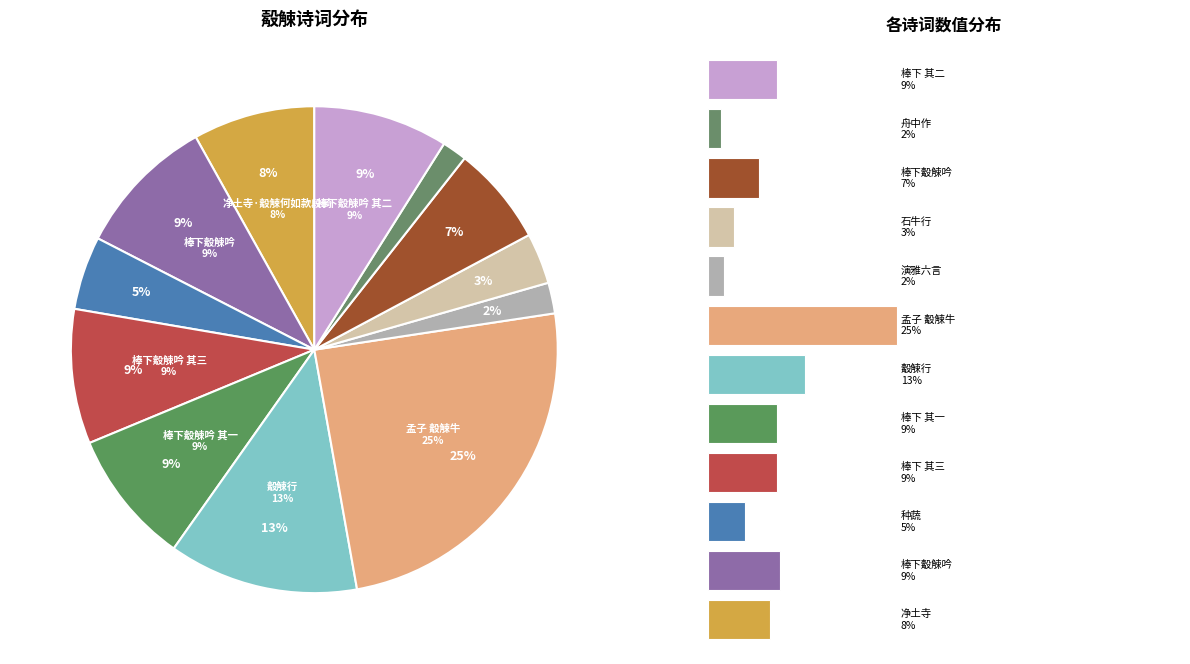

Is there a majority slice in this chart?

No